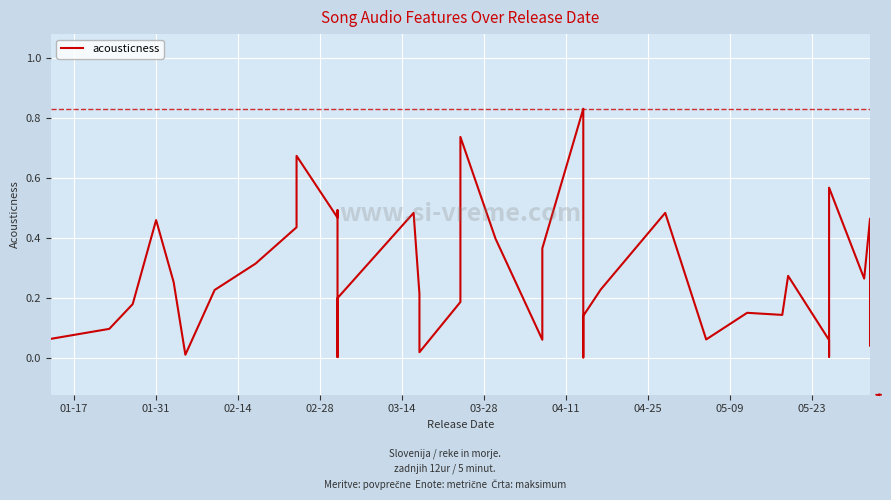

How many points are lower than both their immediate neighbors (excluding endpoints)?

11